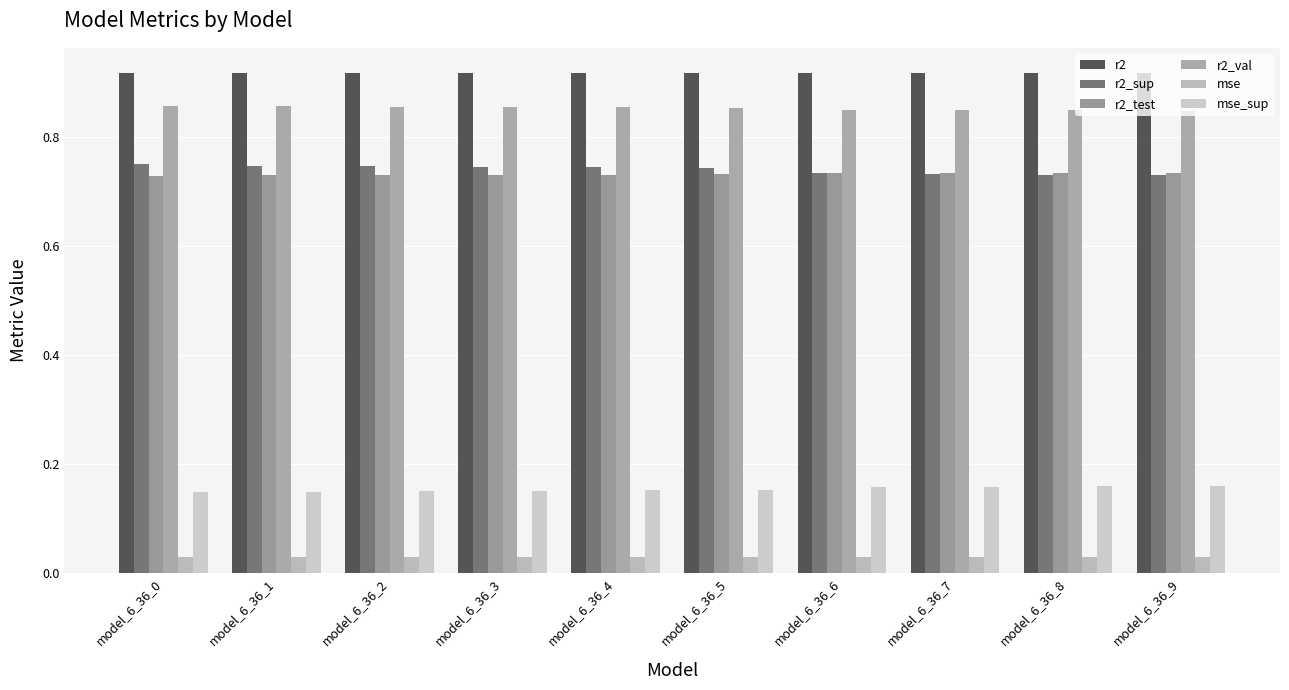

Reading left to right, what are all the values shown in this chart?

r2: model_6_36_0=0.9	model_6_36_1=0.9	model_6_36_2=0.9	model_6_36_3=0.9	model_6_36_4=0.9	model_6_36_5=0.9	model_6_36_6=0.9	model_6_36_7=0.9	model_6_36_8=0.9	model_6_36_9=0.9
r2_sup: model_6_36_0=0.7	model_6_36_1=0.7	model_6_36_2=0.7	model_6_36_3=0.7	model_6_36_4=0.7	model_6_36_5=0.7	model_6_36_6=0.7	model_6_36_7=0.7	model_6_36_8=0.7	model_6_36_9=0.7
r2_test: model_6_36_0=0.7	model_6_36_1=0.7	model_6_36_2=0.7	model_6_36_3=0.7	model_6_36_4=0.7	model_6_36_5=0.7	model_6_36_6=0.7	model_6_36_7=0.7	model_6_36_8=0.7	model_6_36_9=0.7
r2_val: model_6_36_0=0.9	model_6_36_1=0.9	model_6_36_2=0.9	model_6_36_3=0.9	model_6_36_4=0.9	model_6_36_5=0.9	model_6_36_6=0.9	model_6_36_7=0.9	model_6_36_8=0.8	model_6_36_9=0.8
mse: model_6_36_0=0.0	model_6_36_1=0.0	model_6_36_2=0.0	model_6_36_3=0.0	model_6_36_4=0.0	model_6_36_5=0.0	model_6_36_6=0.0	model_6_36_7=0.0	model_6_36_8=0.0	model_6_36_9=0.0
mse_sup: model_6_36_0=0.1	model_6_36_1=0.1	model_6_36_2=0.2	model_6_36_3=0.2	model_6_36_4=0.2	model_6_36_5=0.2	model_6_36_6=0.2	model_6_36_7=0.2	model_6_36_8=0.2	model_6_36_9=0.2